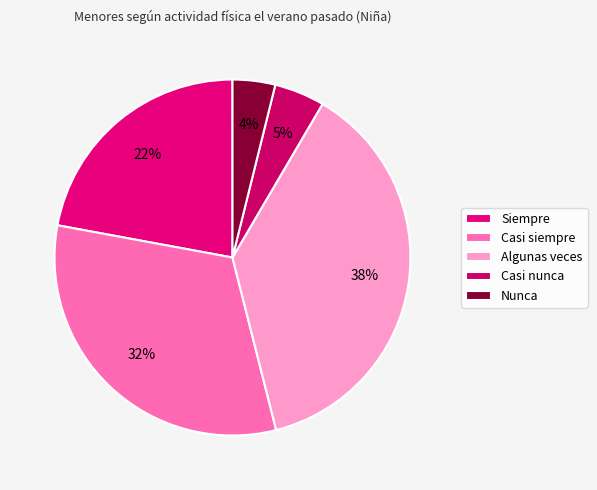

What is the smallest slice in the pie chart?

Nunca